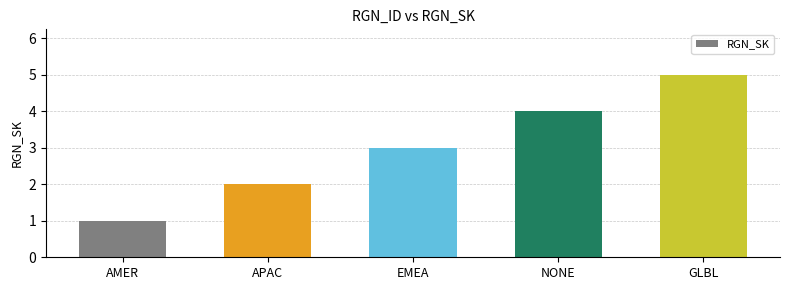

The value at GLBL is 8. True or false?

False